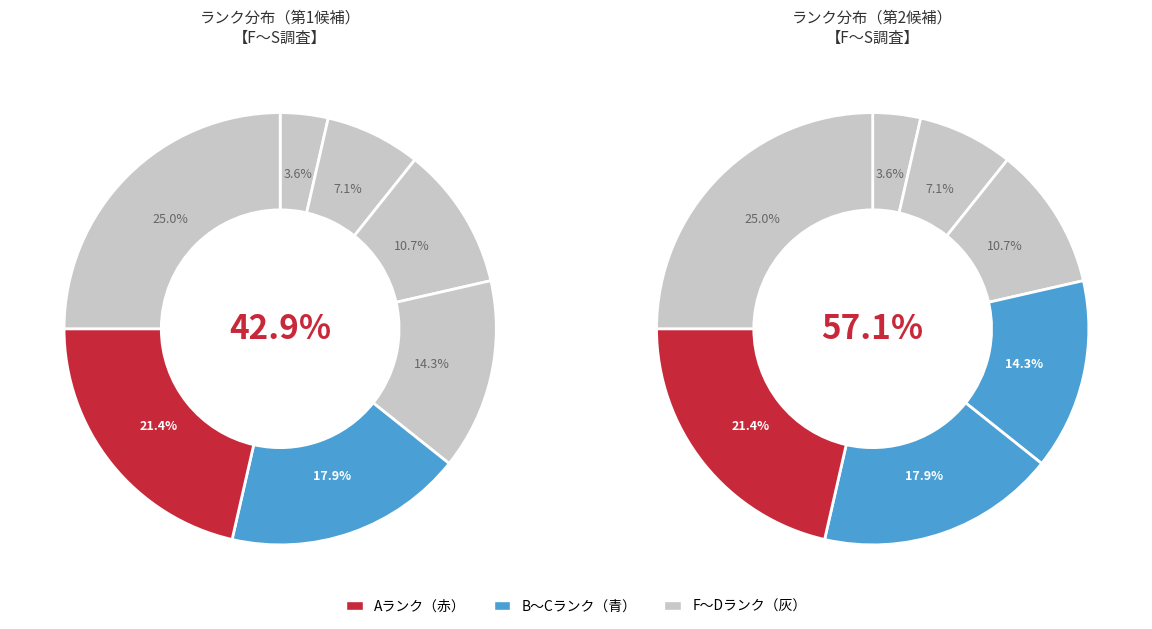

To the nearest percent, what percentage of the pie is F?

4%